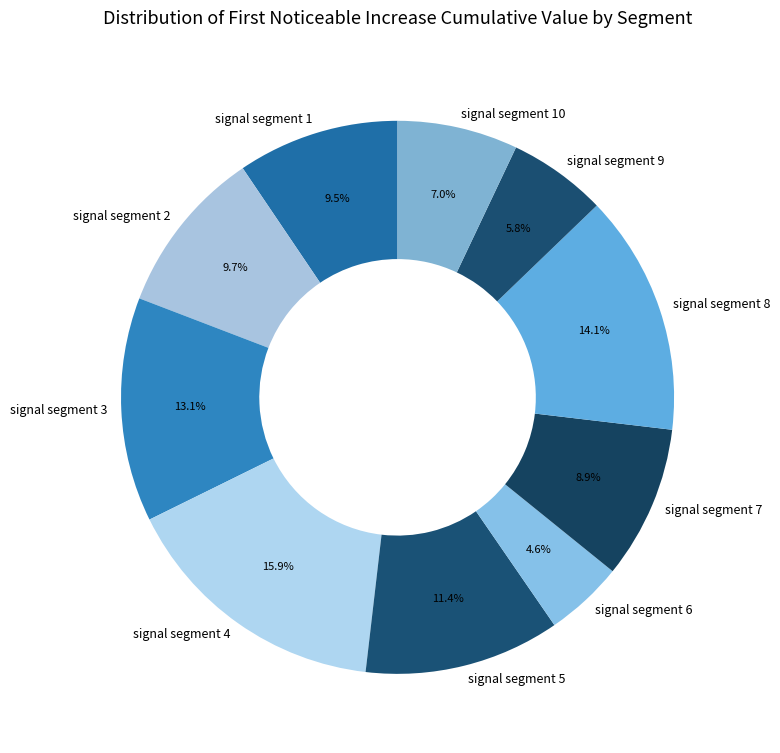

Between signal segment 4 and signal segment 1, which is larger?

signal segment 4